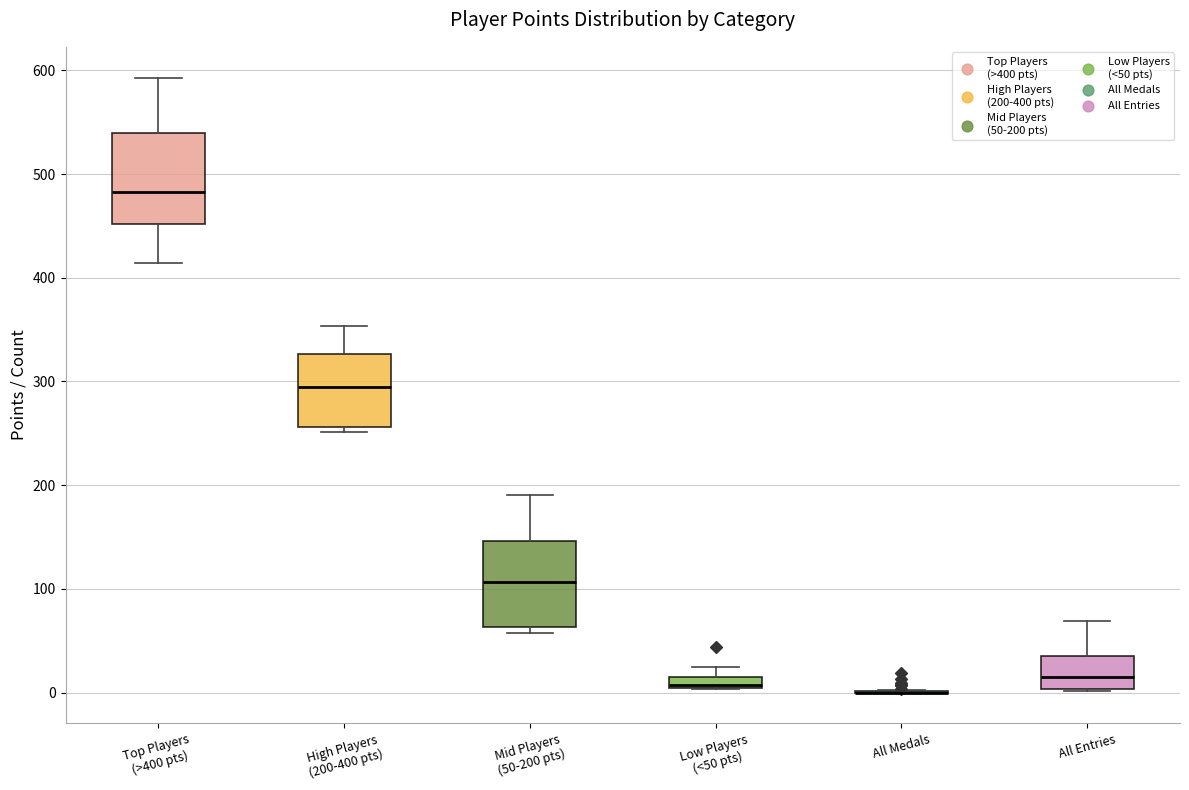

Where does the upper whisker of the box for All Entries end on the y-axis? The values are not printed on the chart, so give them approximately, as read against the axis.

70